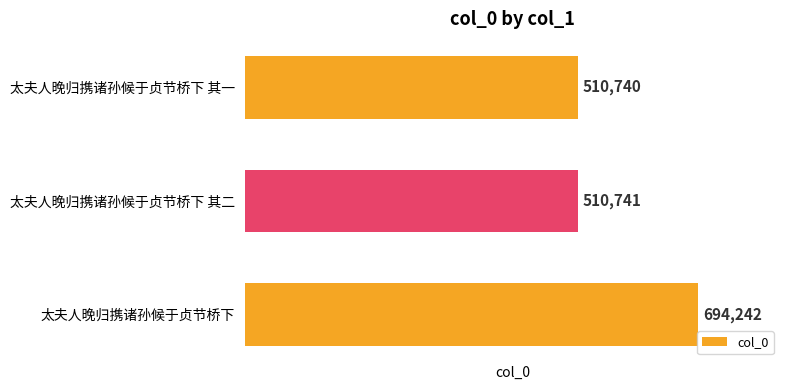

Where is the data nearest to the value 602491?

太夫人晚归携诸孙候于贞节桥下 其二